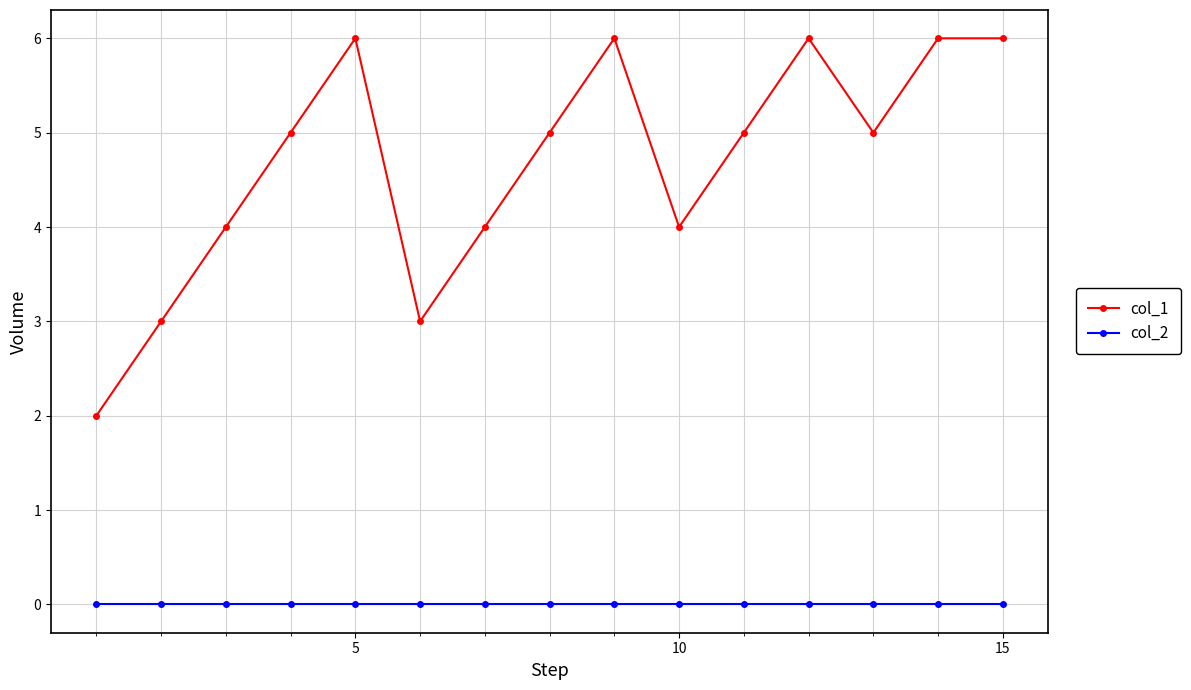

At how many categories does at least one series exceed 1?

15